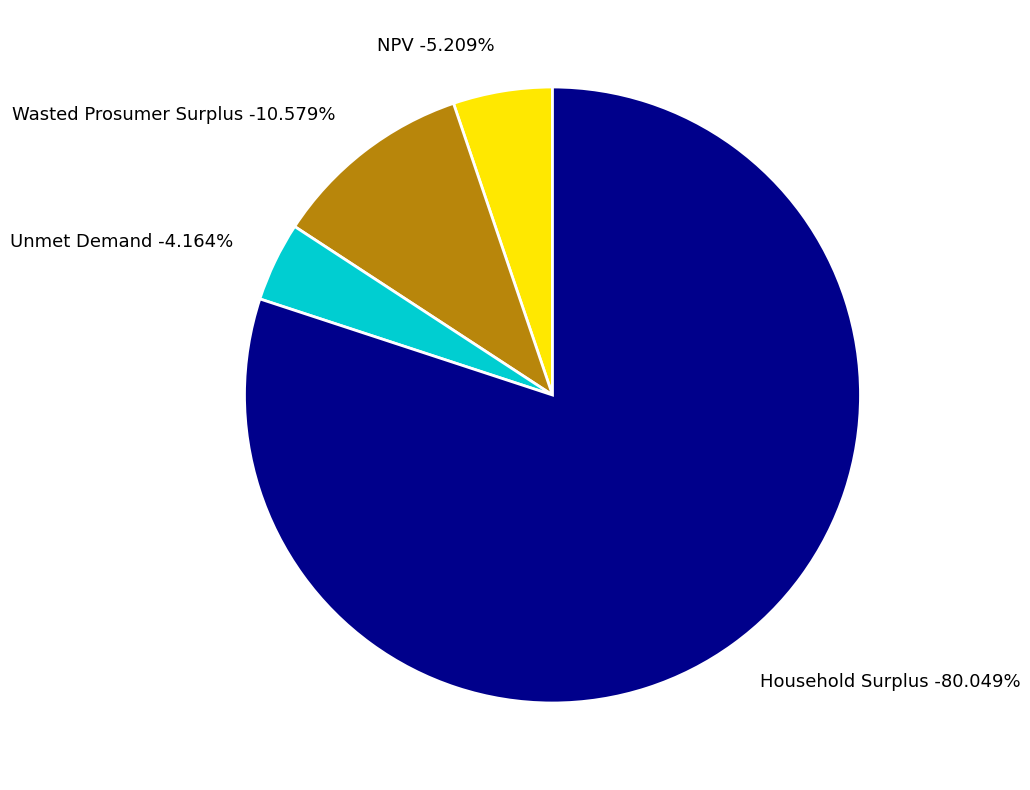

How many segments does this pie chart have?

4